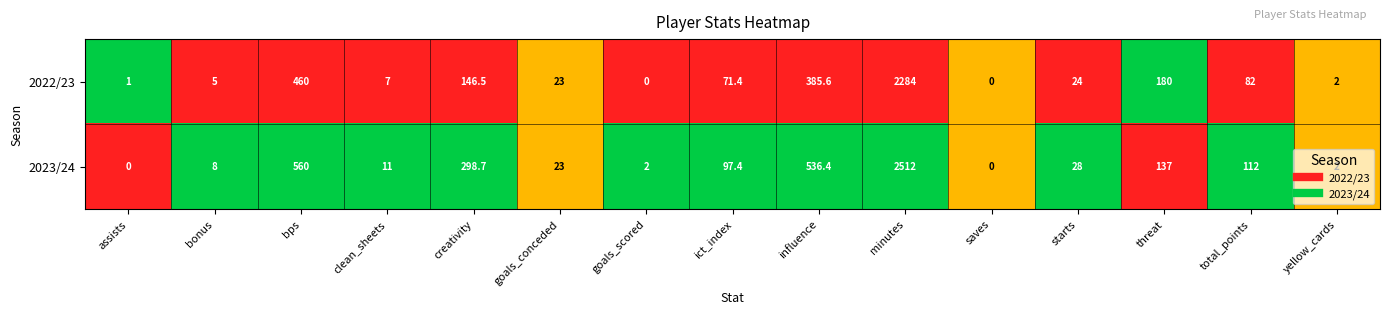

What is the difference between the highest and lowest values at goals_scored?

2.0